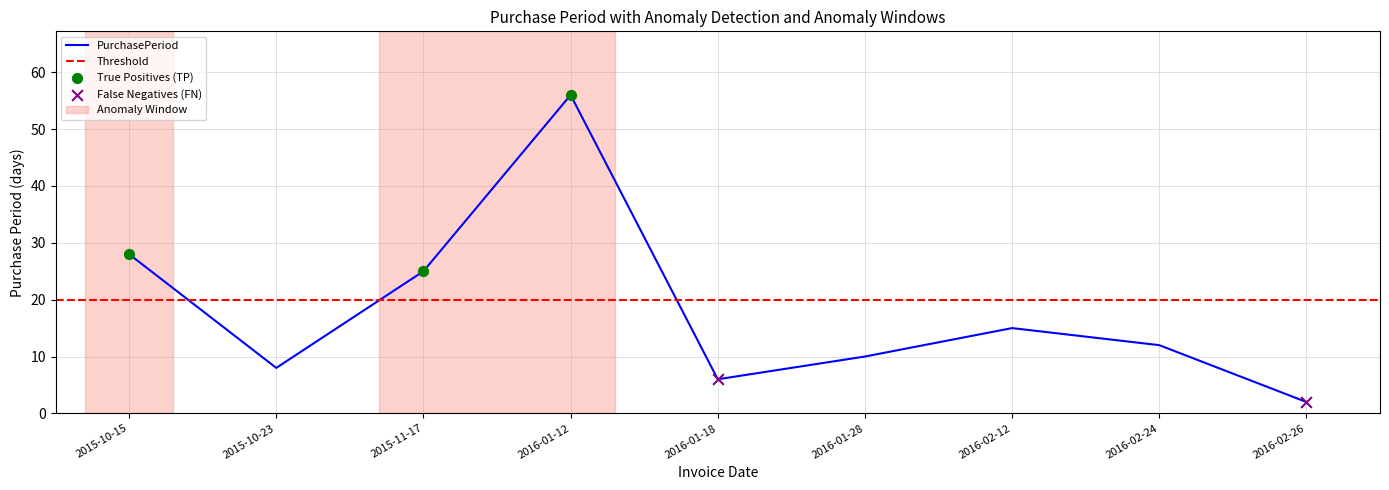

What is the change in value from 2016-01-12 to 2016-02-24?

-44